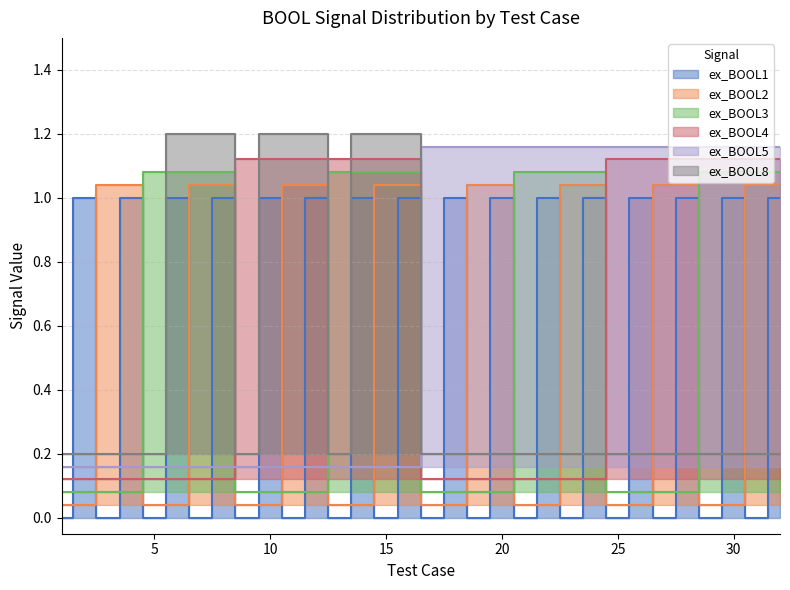

What is the average value of the ex_BOOL3 series?

0.6